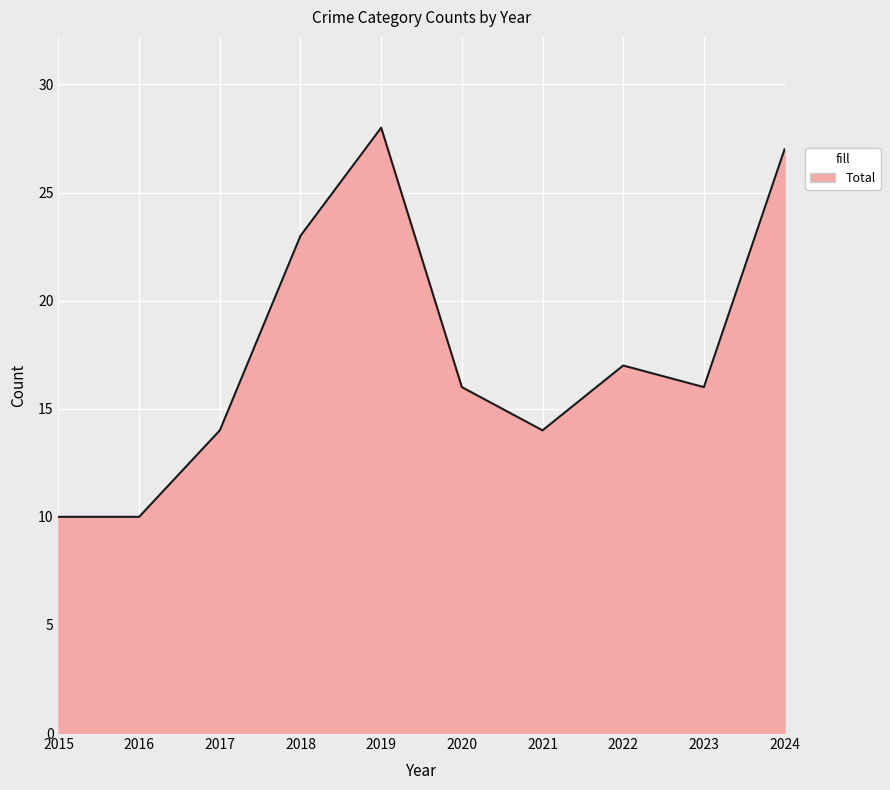

Is it true that the value at 2017 is 20?

False